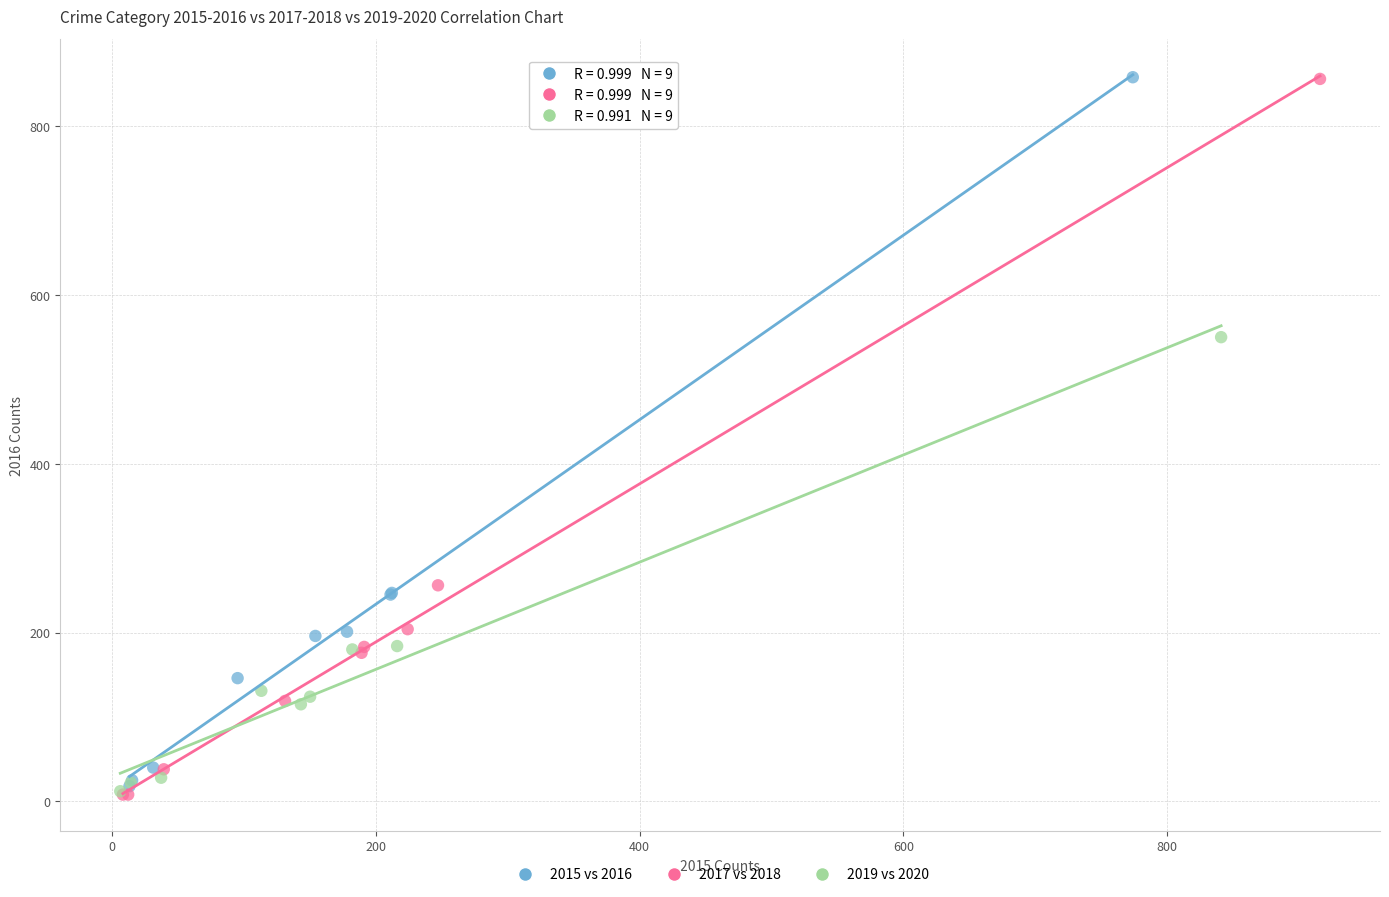

Which series has the largest Y range (max minus min)?

2017 vs 2018